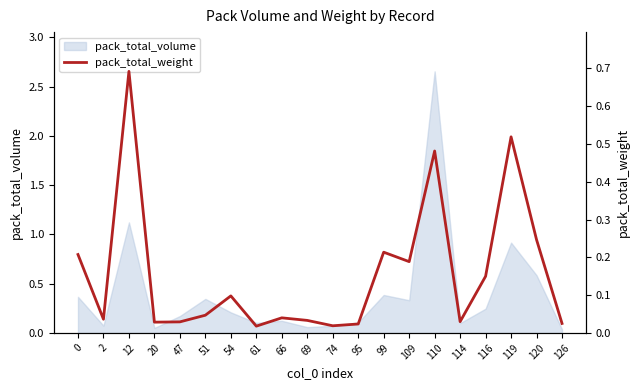

The pack_total_volume series shows 1.7 at 12. True or false?

False